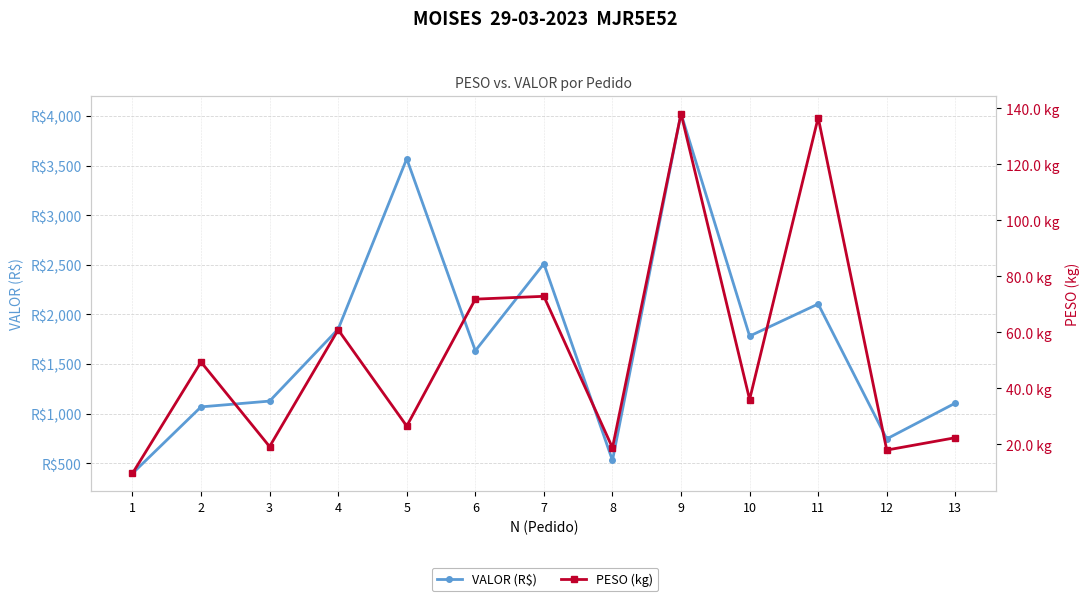

The value of VALOR (R$) at 3 is 1126.8. True or false?

True